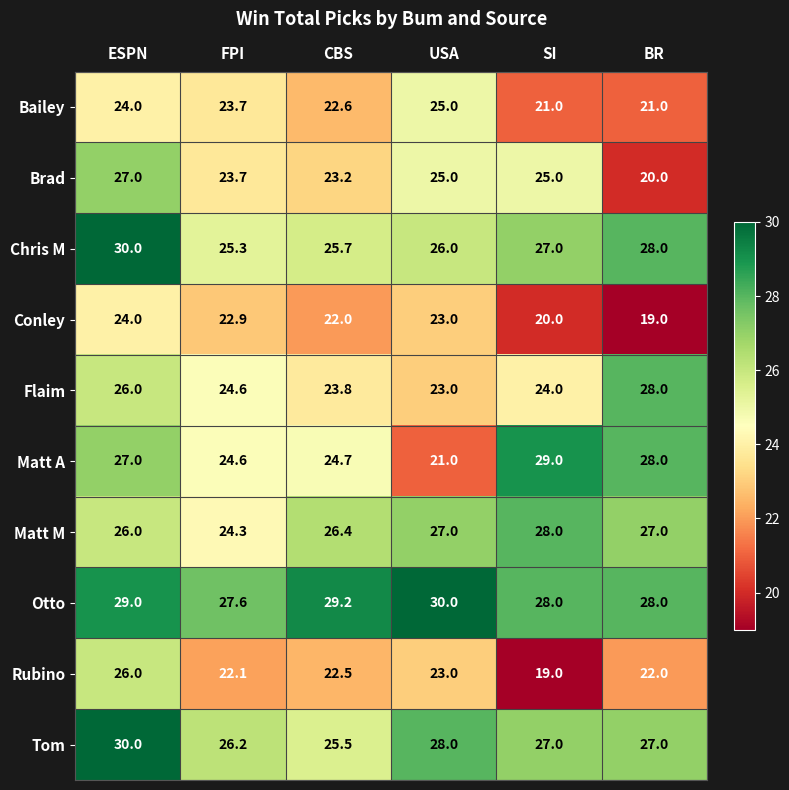

What is the minimum value for Matt A?

21.0